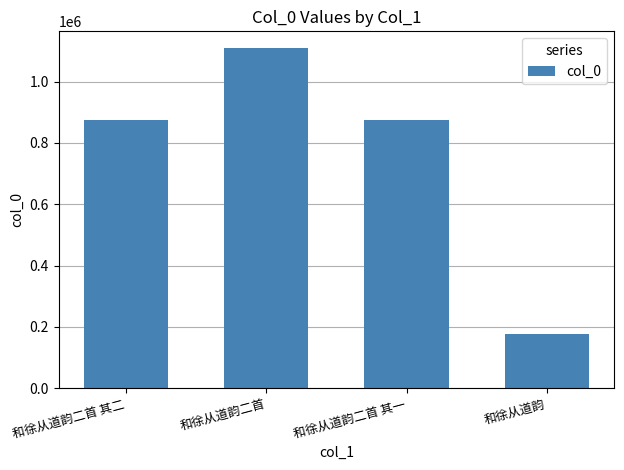

What is the change in value from 和徐从道韵二首 其二 to 和徐从道韵二首 其一?

+1